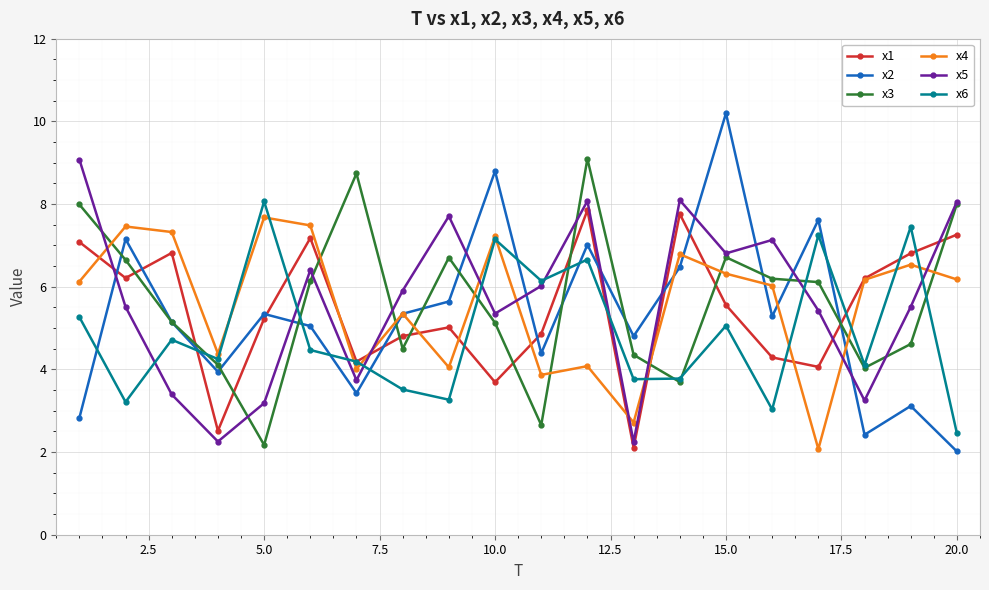

In x1, how many points are lower than both neighbors (excluding endpoints)?

6